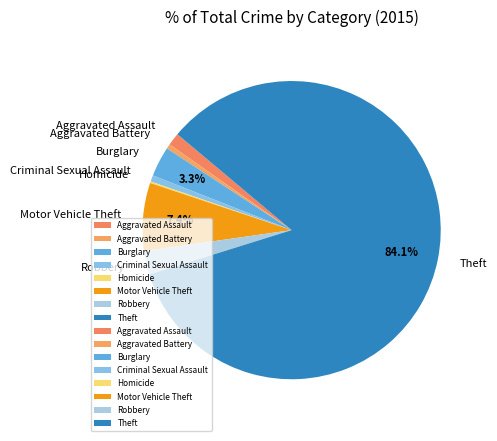

Which category accounts for the majority?

Theft